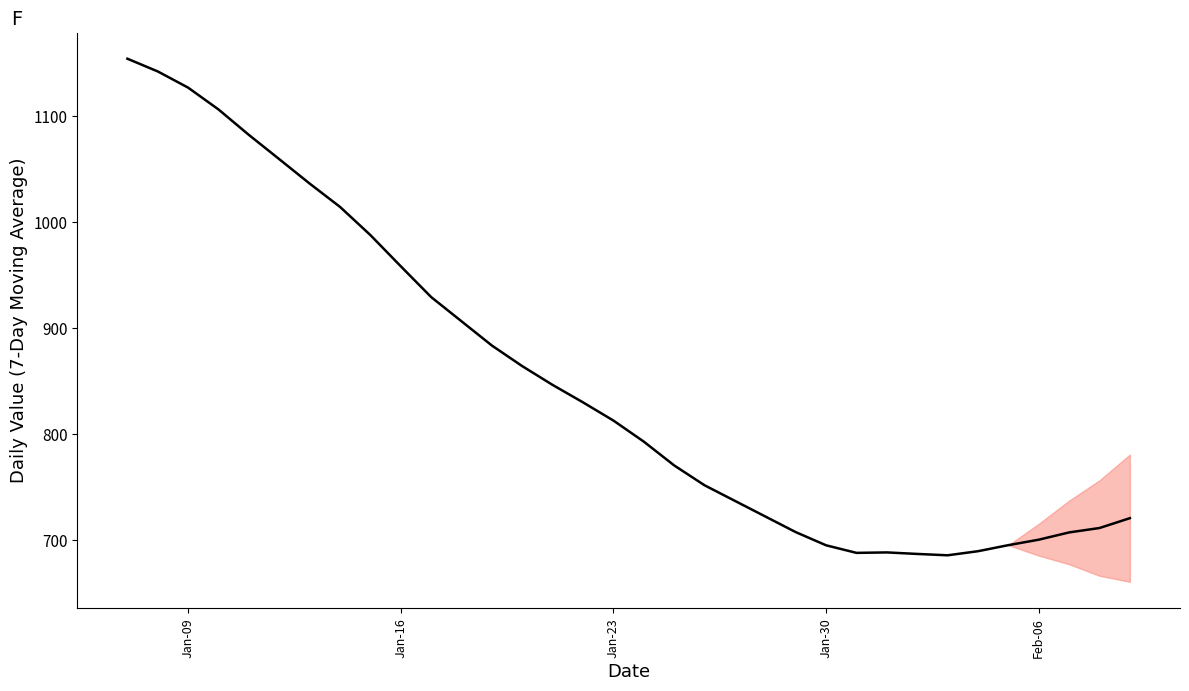

What is the greatest value displayed?

1153.7